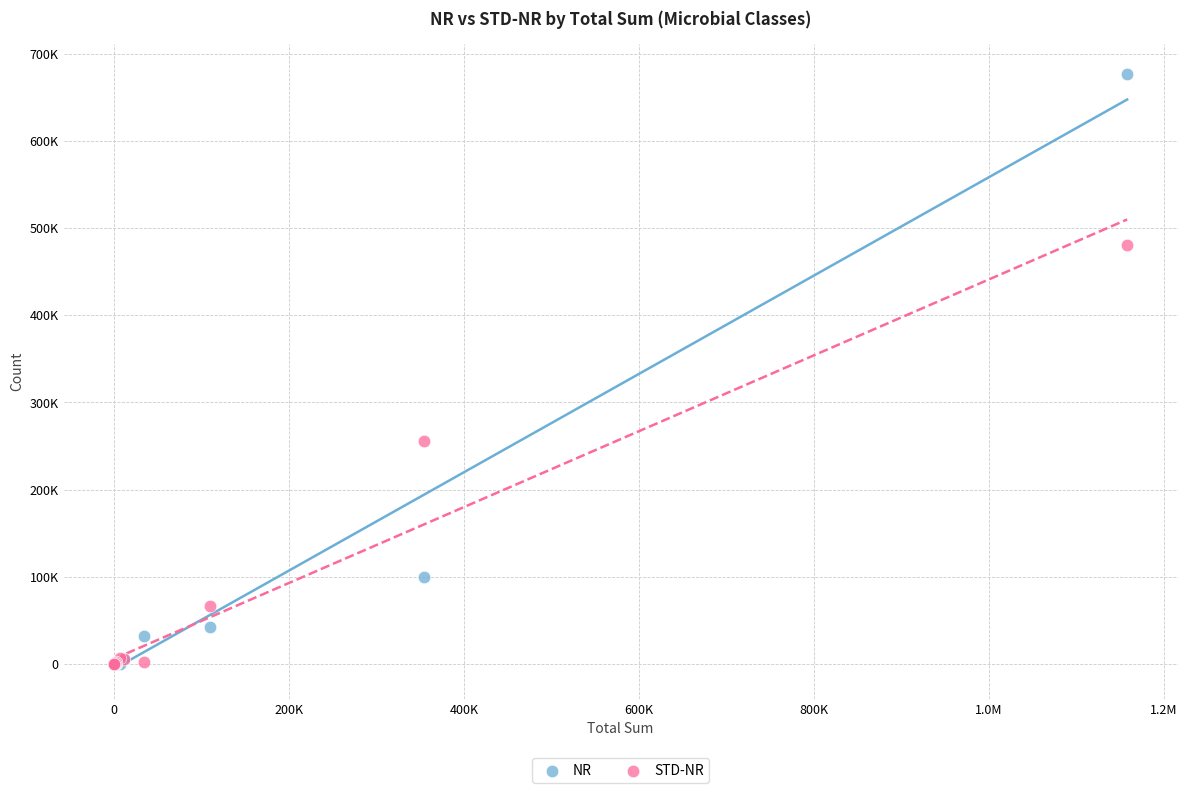

Which series has the widest spread of Y values?

NR